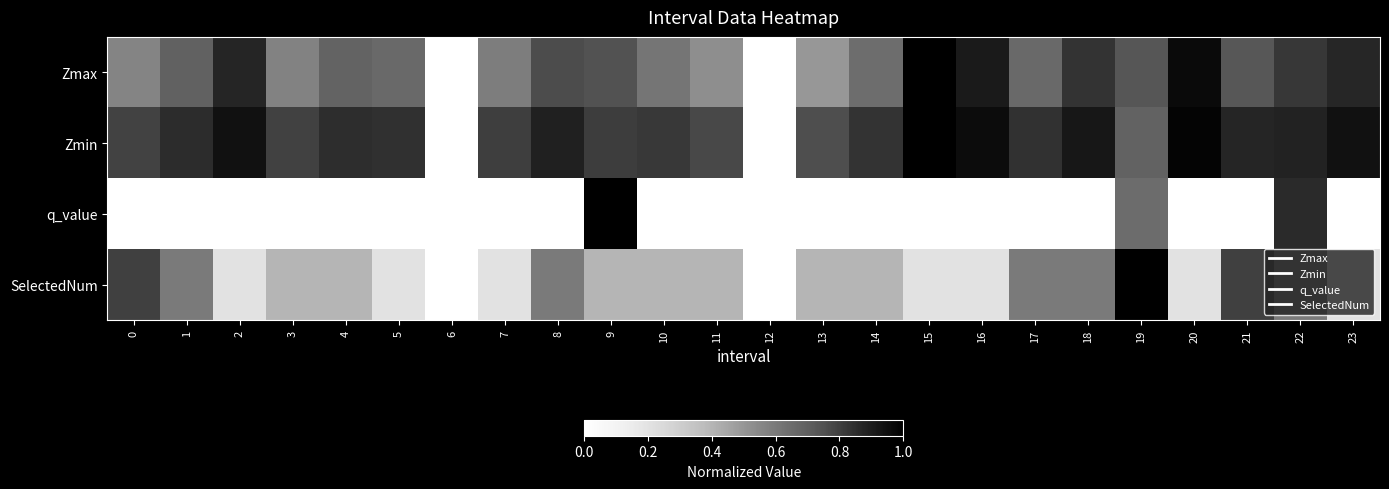

Which category has the lowest value across all series?

6